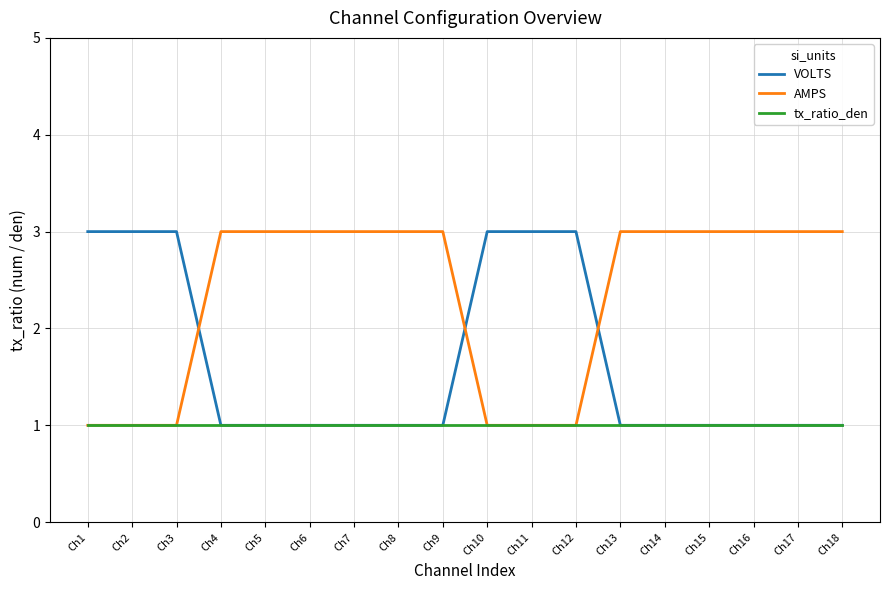

Rank the series by their average value, from highest to lowest.

AMPS, VOLTS, tx_ratio_den